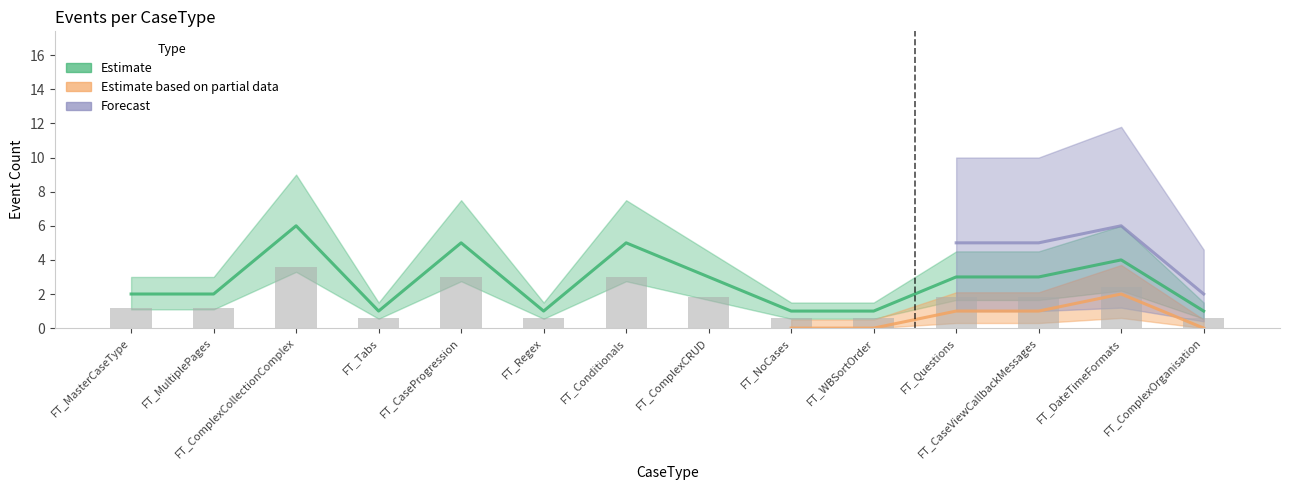

Is it true that Estimate equals 0.5 at FT_Tabs?

False